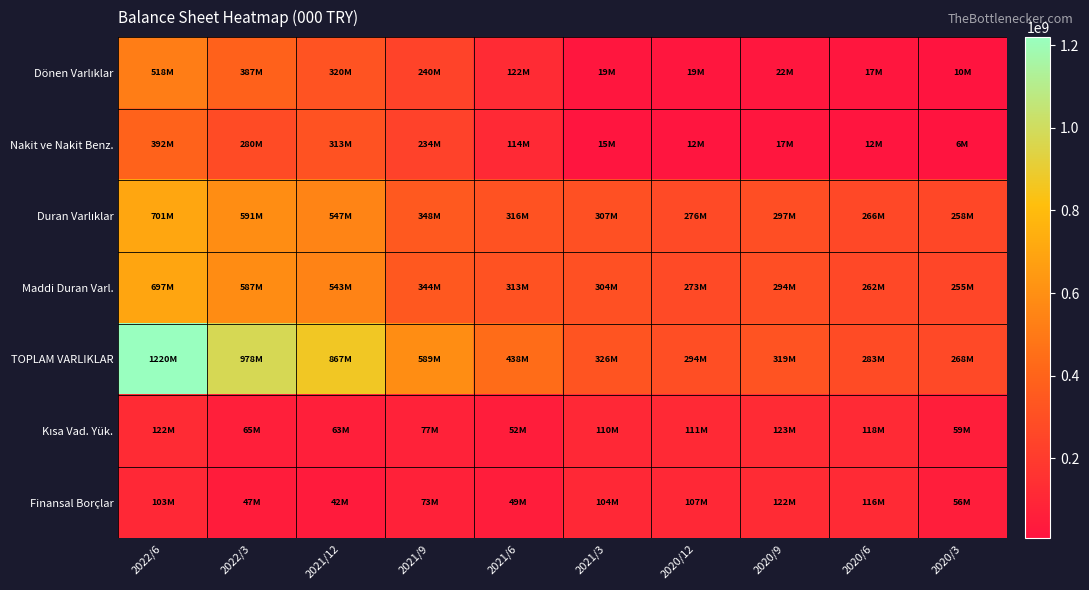

What is the smallest value displayed?

6067000